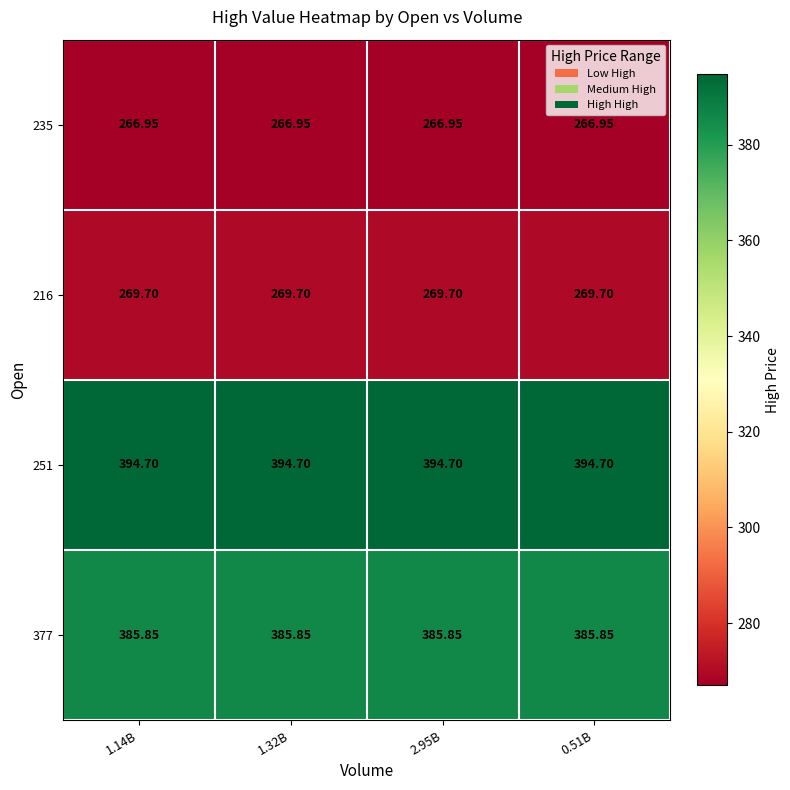

Which series has the largest total across all categories?

251